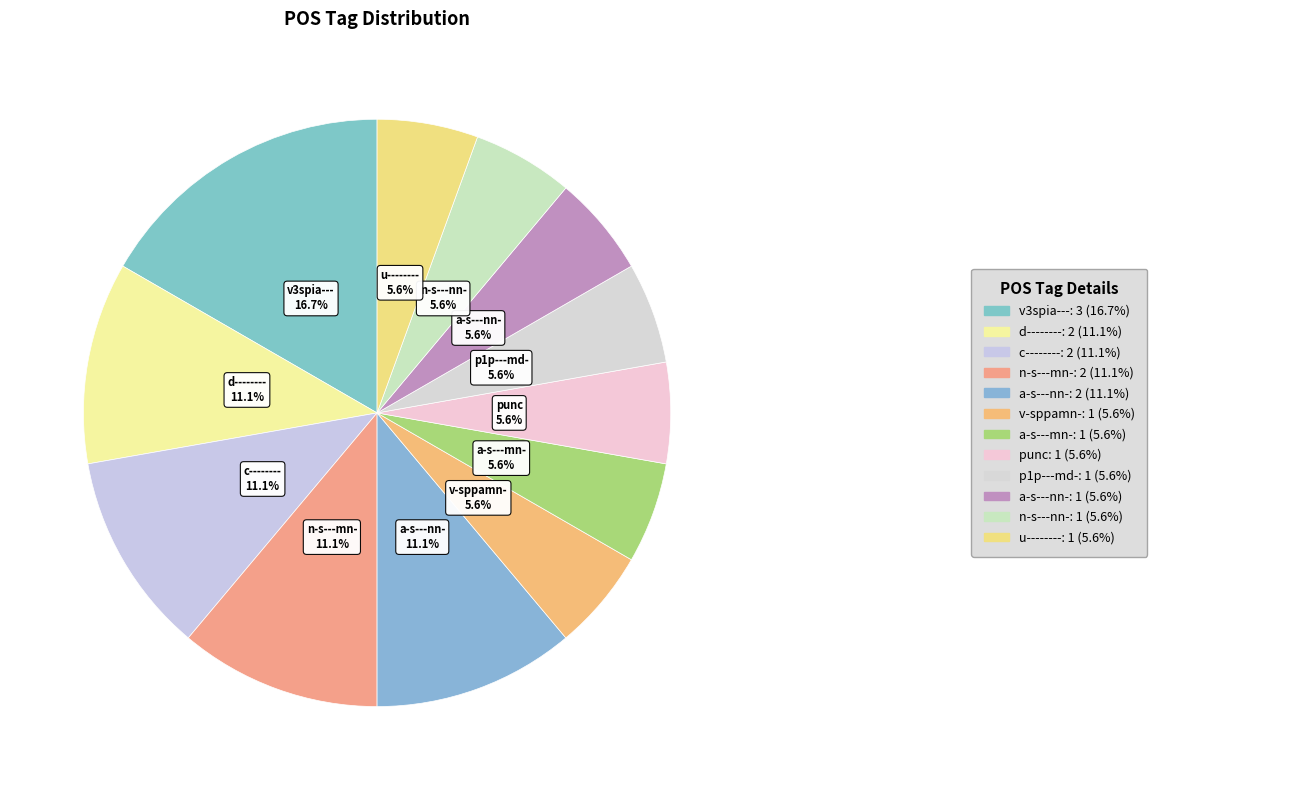

How many segments does this pie chart have?

12